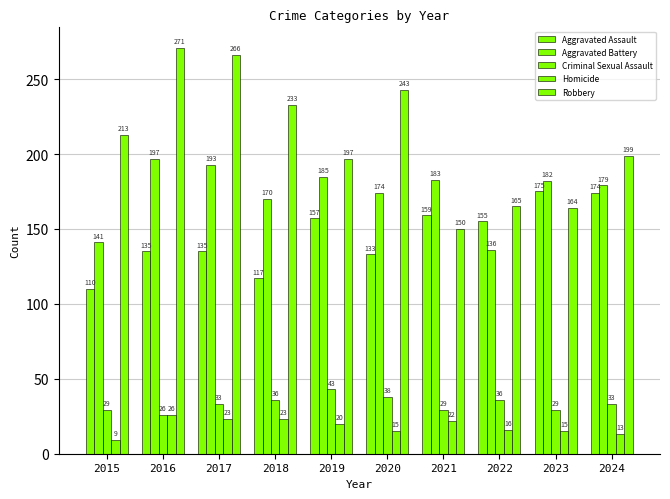

How many data points does each series have?

10